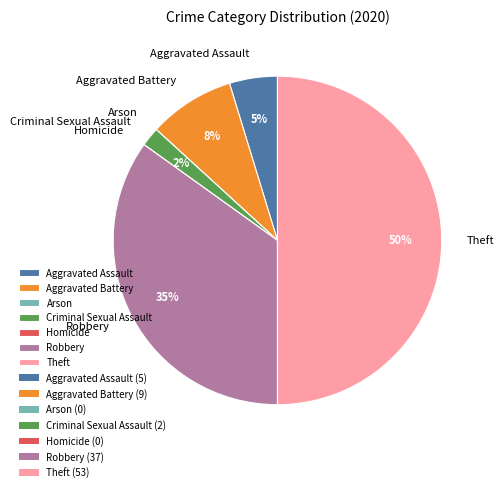

To the nearest percent, what portion does Robbery represent?

35%